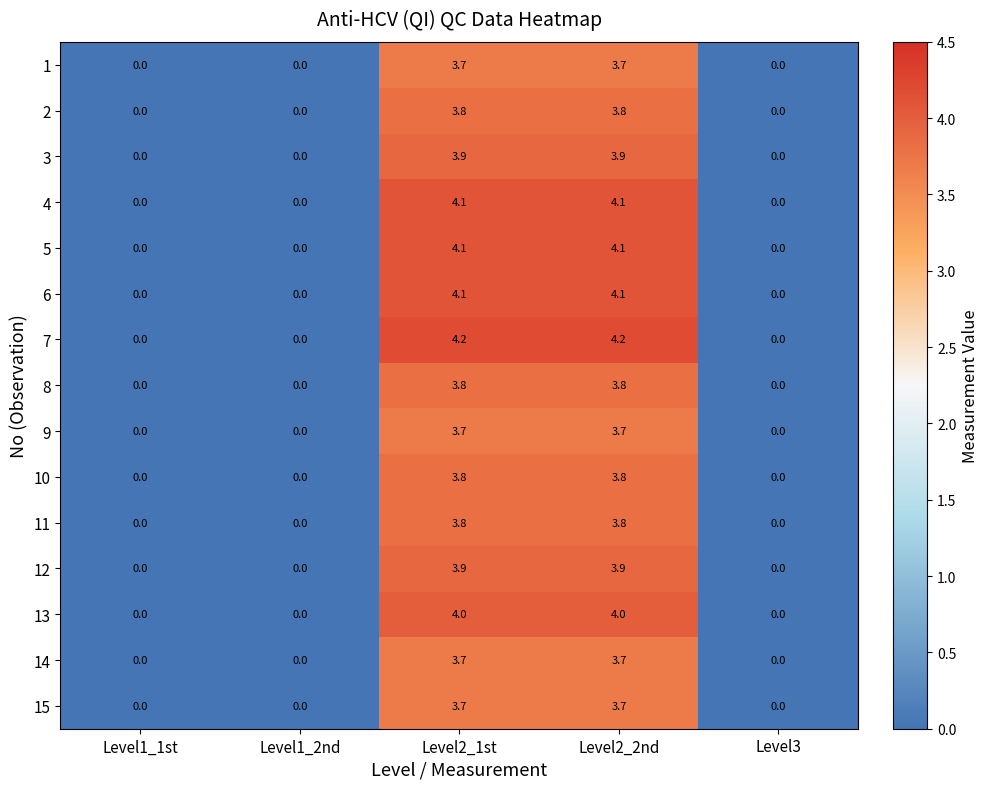

True or false: 6 has a value of 0.0 at Level1_2nd.

True